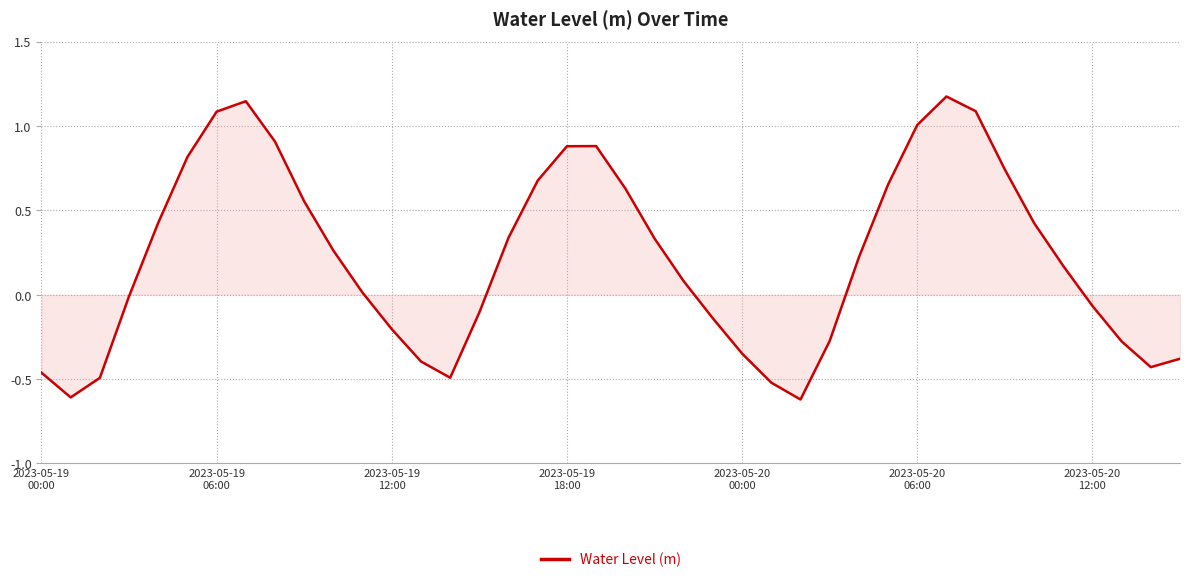

What is the maximum value shown in the chart?

1.2